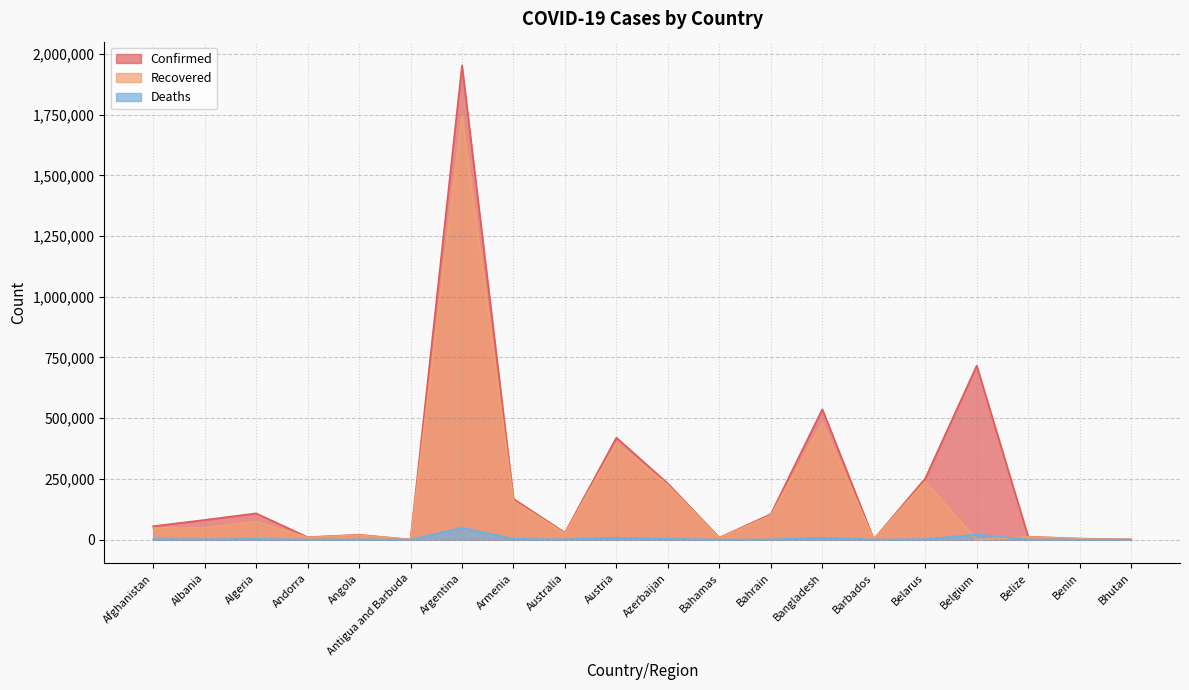

What is the spread (max minus min) of values at Andorra?

9967